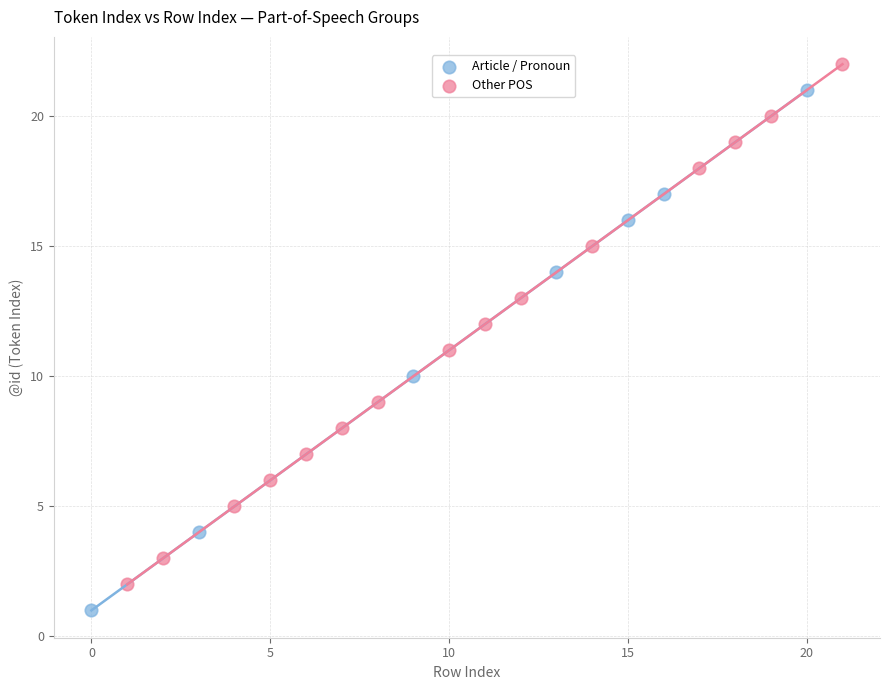

Which series reaches the minimum Y coordinate?

Article / Pronoun